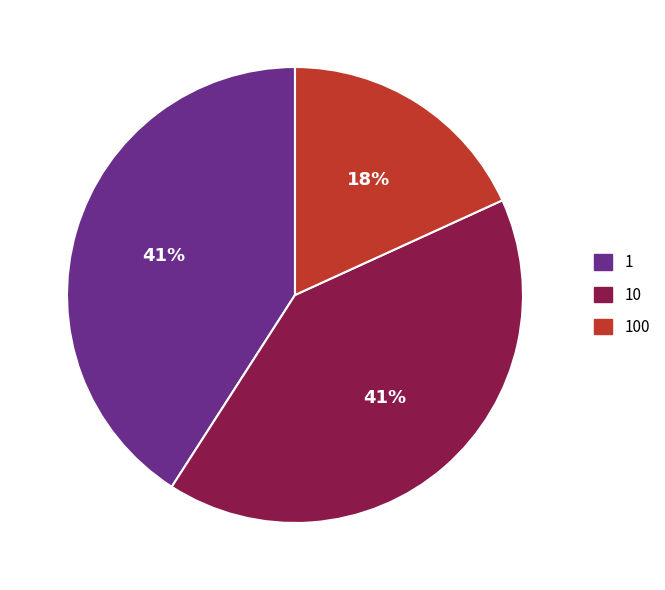

To the nearest percent, what portion does 100 represent?

18%